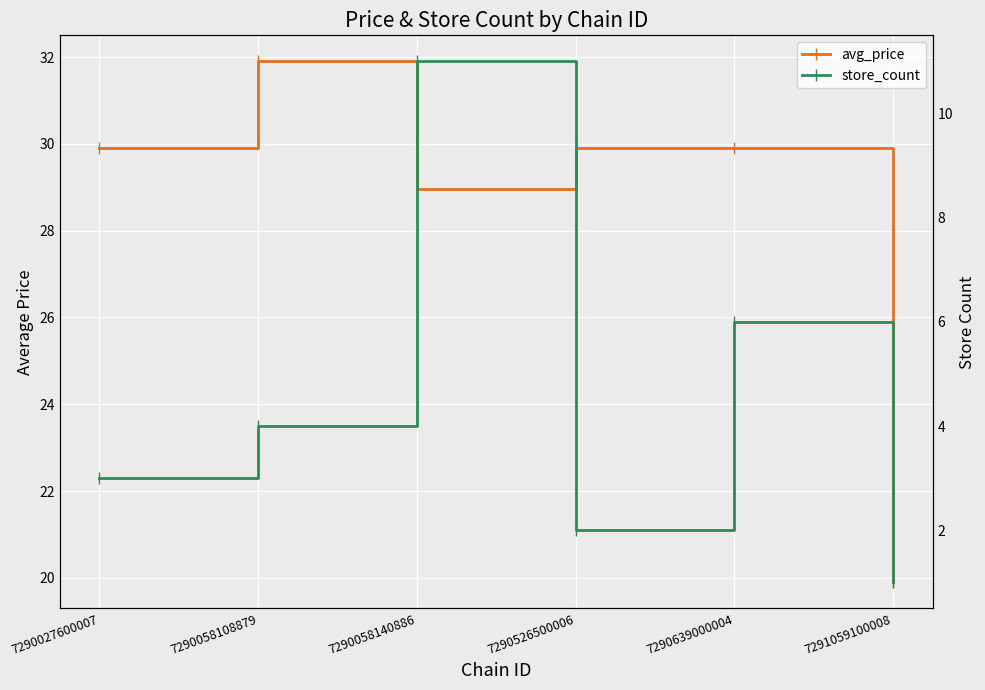

At which label is avg_price closest to 25?

7290058140886